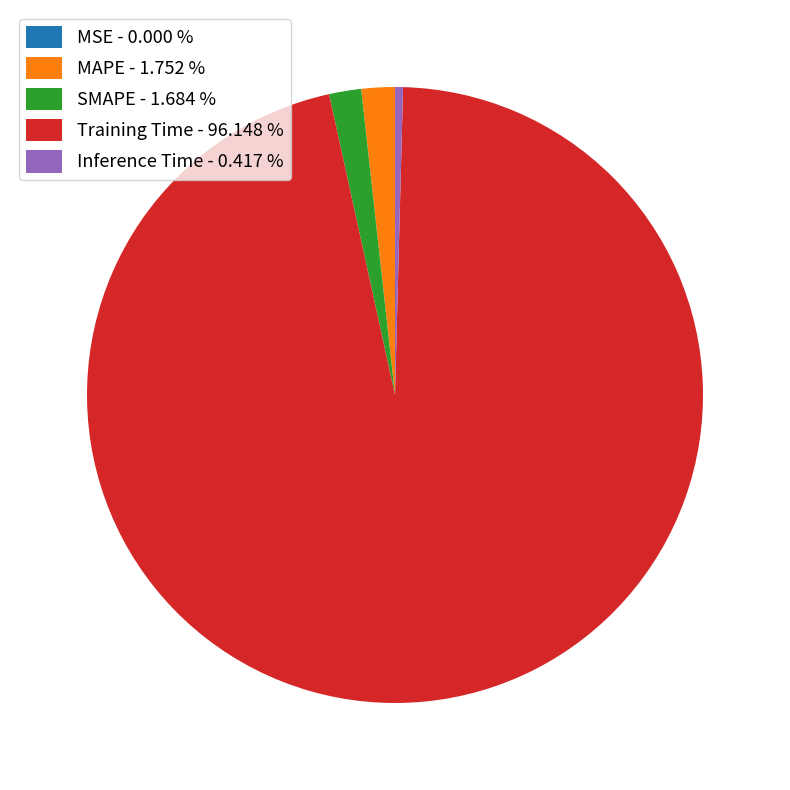

True or false: Inference Time accounts for 0% of the total.

True